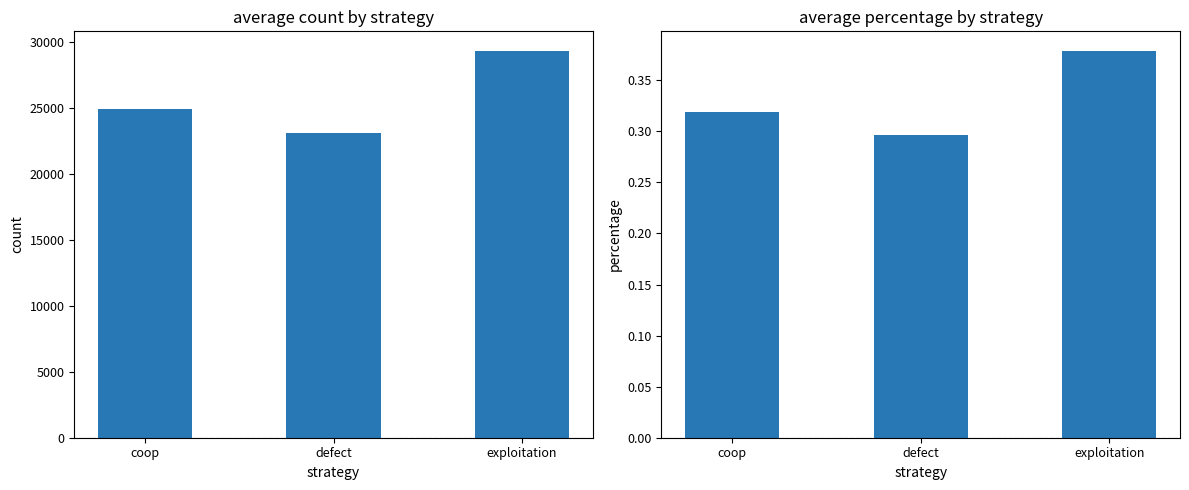

Which category has the lowest value across all series?

defect